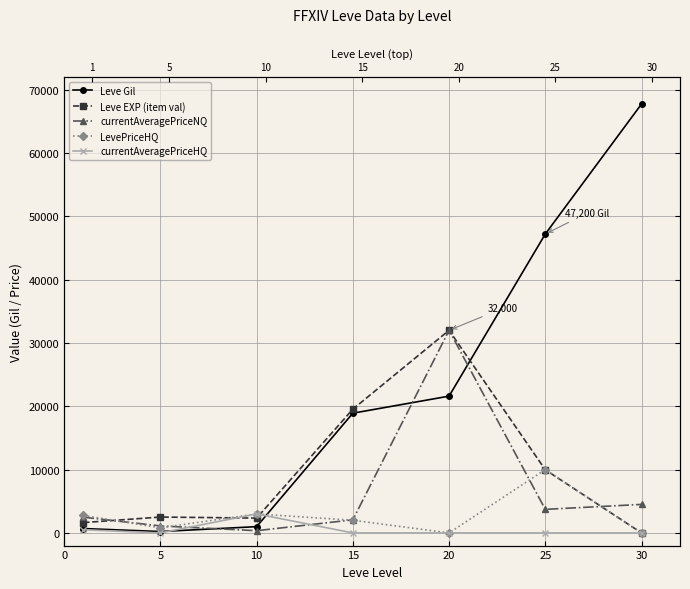

What is the value of the Leve EXP (item val) point at the 2nd from the left?

2507